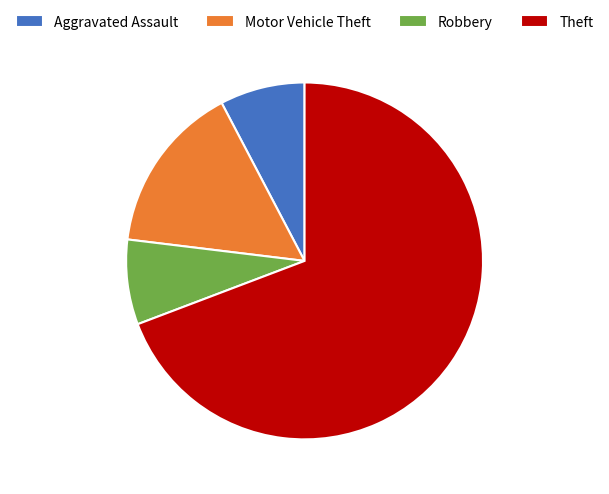

Does Theft represent more than half of the total?

Yes